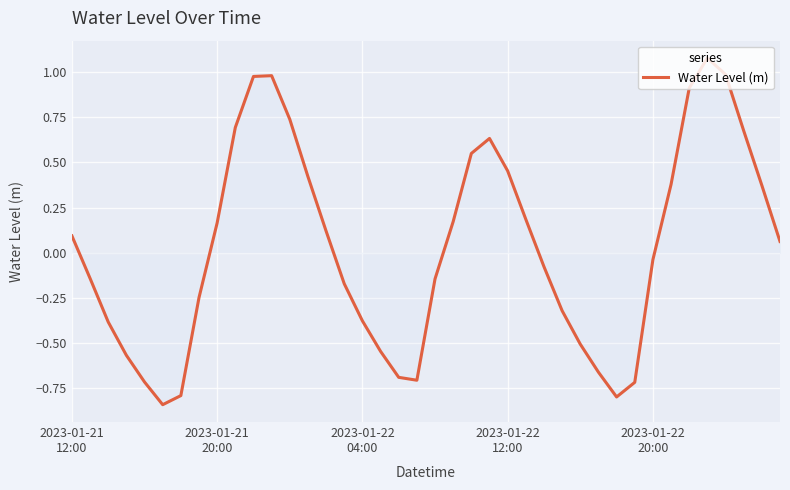

Does the chart display data point markers on the line(s)?

No